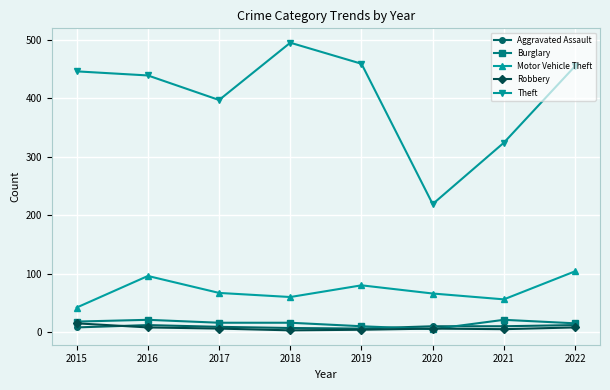

What are all the series names shown in the legend?

Aggravated Assault, Burglary, Motor Vehicle Theft, Robbery, Theft